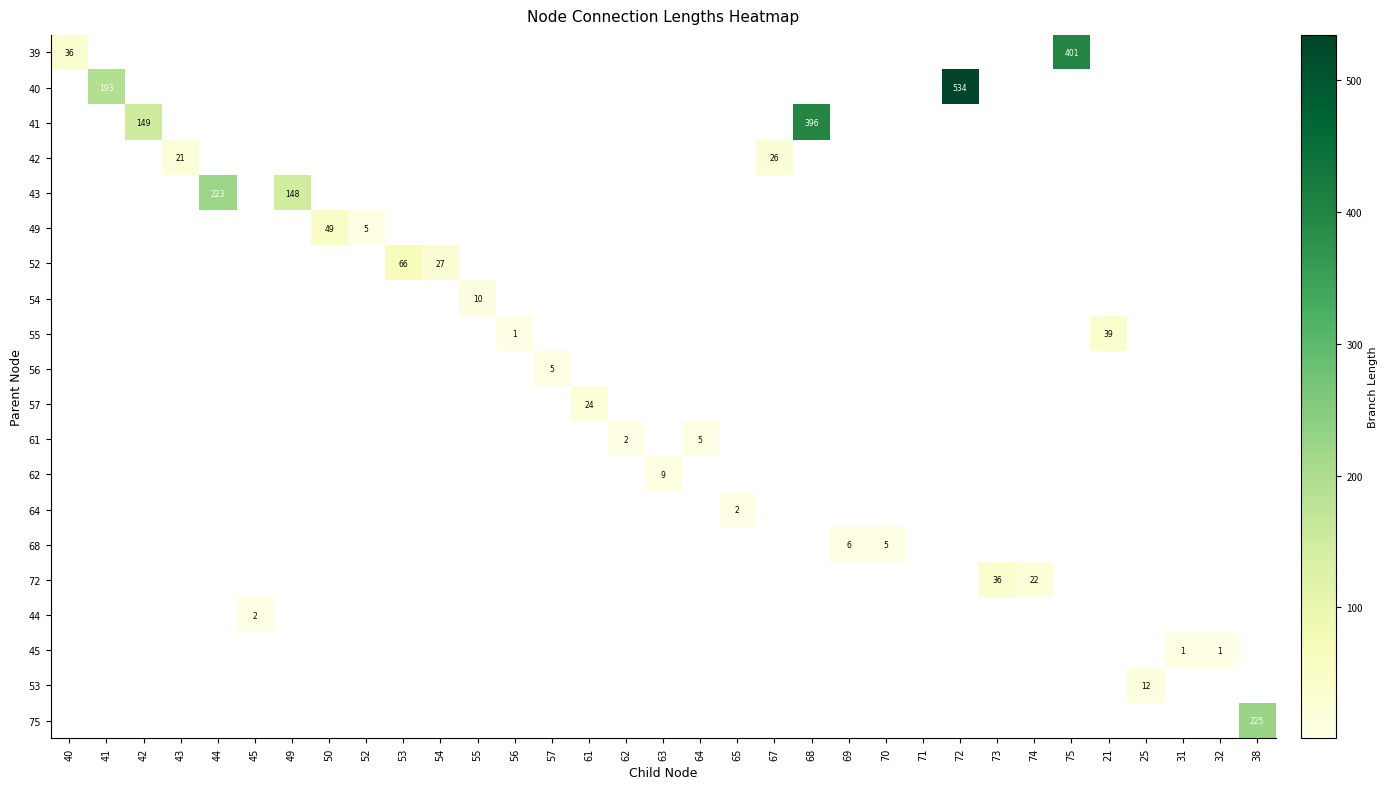

Is the value of 62 at 65 greater than the value of 49 at 43?

No